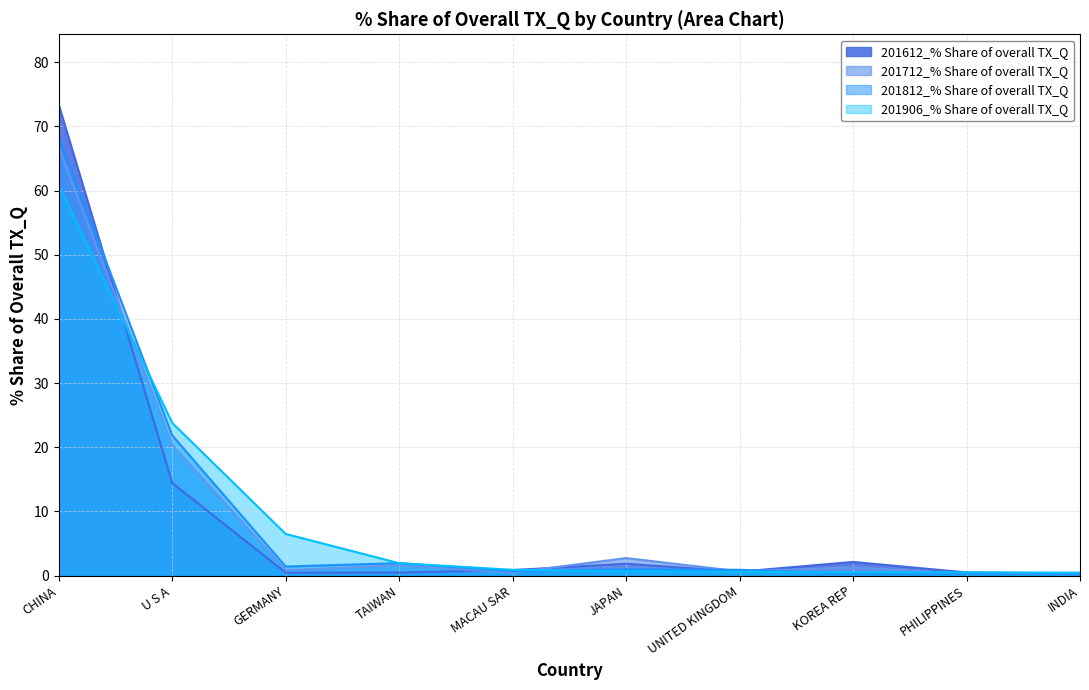

Between TAIWAN and UNITED KINGDOM, which series saw the biggest shift?

201906_% Share of overall TX_Q